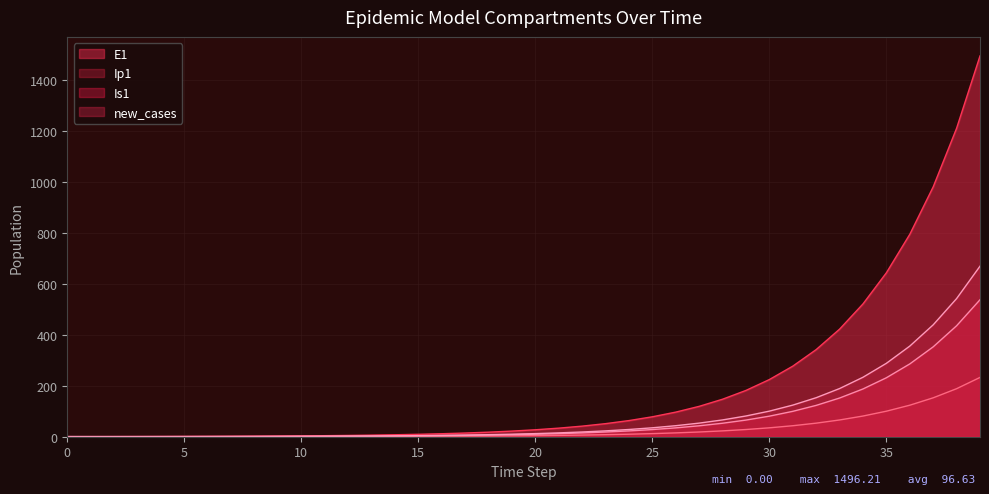

What is the value of the 28th point from the left?

119.4